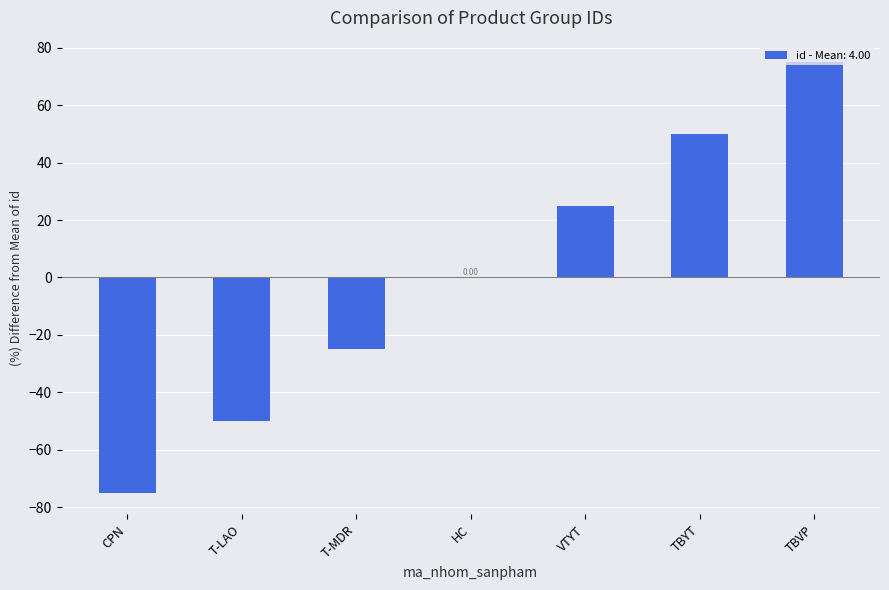

How many series are shown in this chart?

1